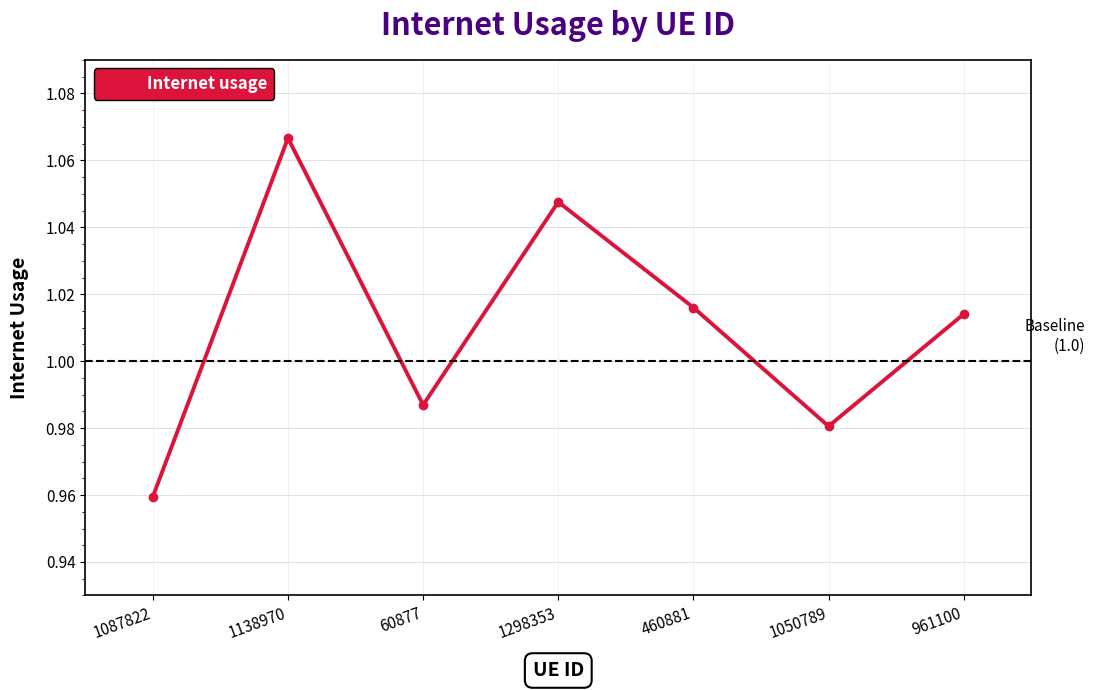

List the labels in order of value, largest first.

1138970, 1298353, 460881, 961100, 60877, 1050789, 1087822